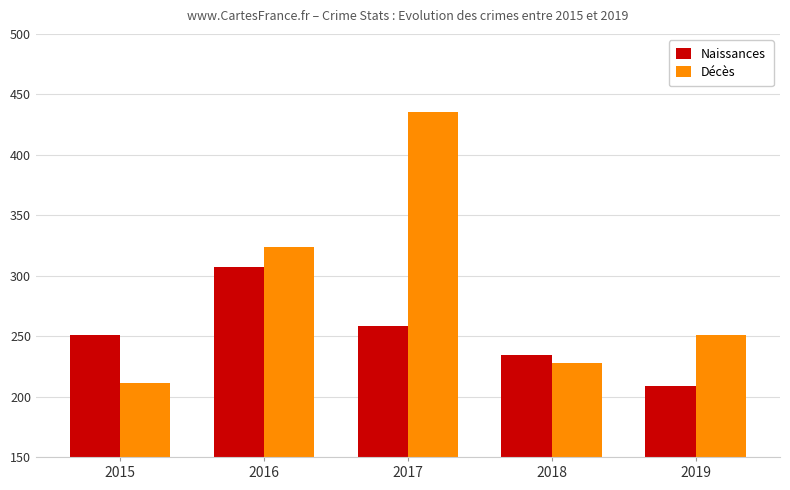

What is the total value across all series at 2019?

460